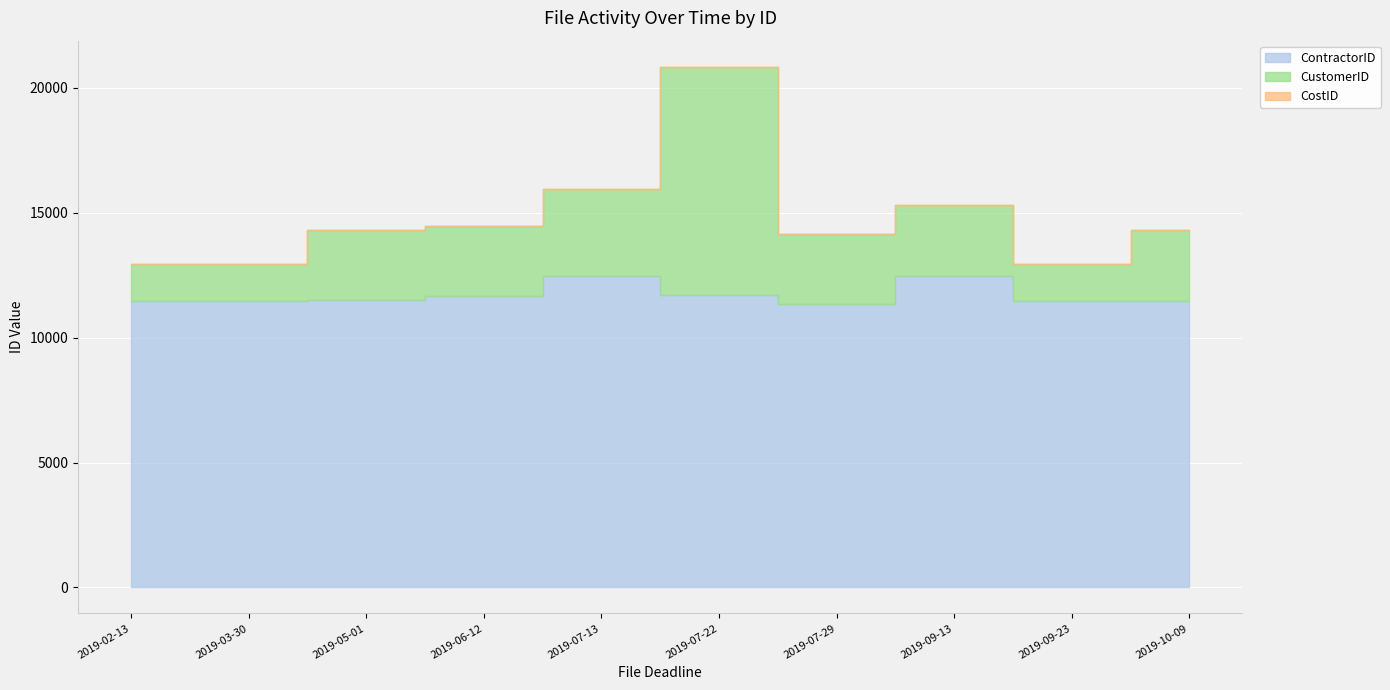

Reading left to right, transcribe all the data shown in this chart.

CostID: 1	1	1	3	3	1	1	3	1	1
CustomerID: 1483	1482	2811	2811	3456	9123	2811	2811	1483	2811
ContractorID: 11483	11483	11511	11672	12483	11725	11345	12483	11483	11483